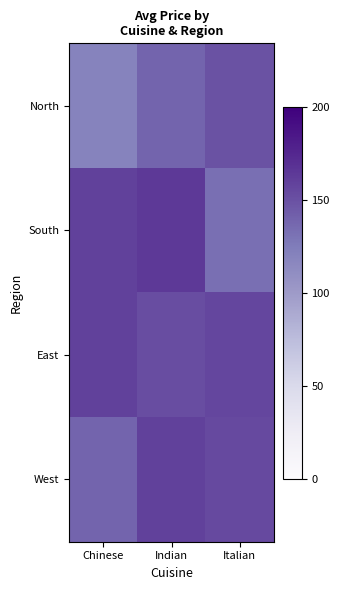

How many series are shown in this chart?

4